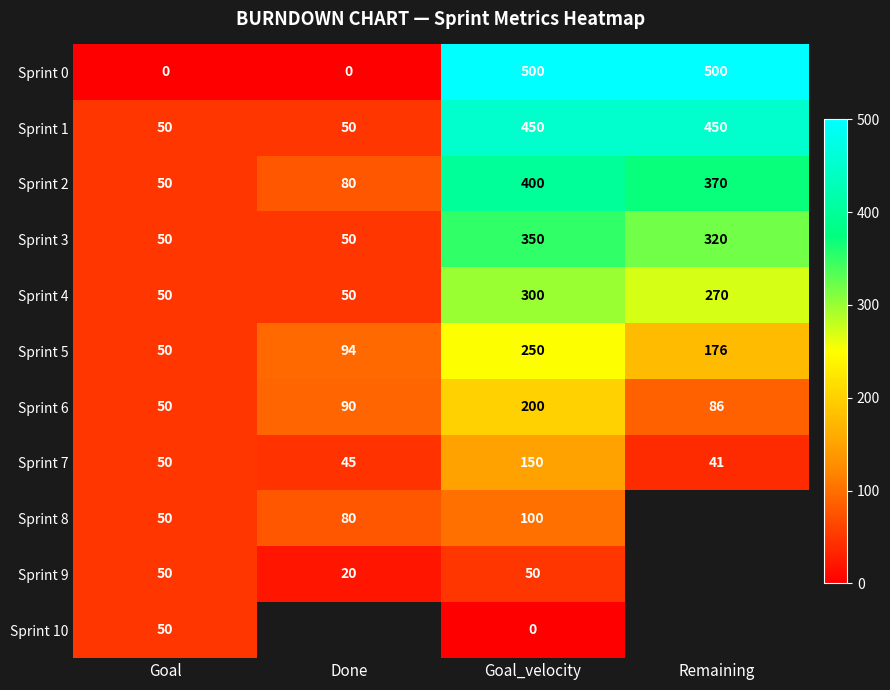

What is the approximate value of Sprint 5 at Goal, to the nearest 5?

50